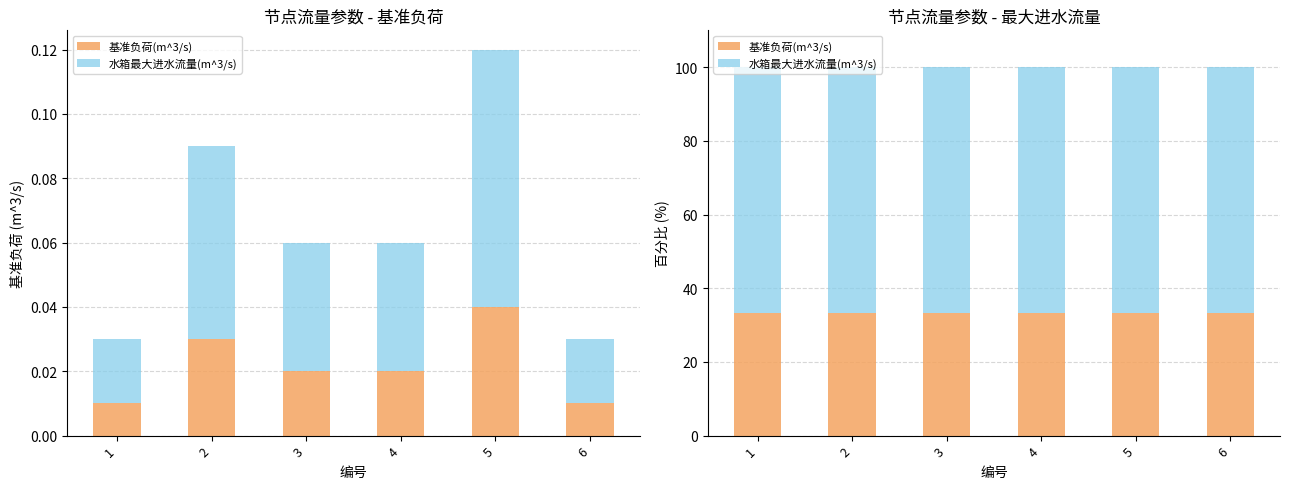

What is the value of the 基准负荷(m^3/s) bar at the 5th from the left?

33.3